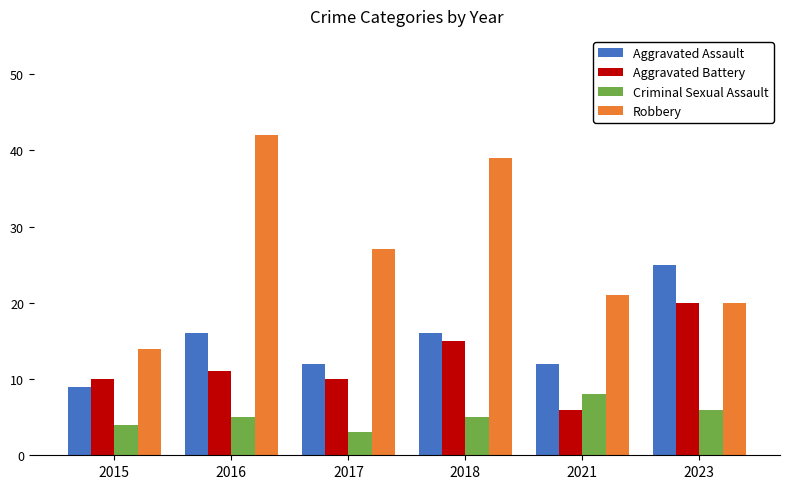

What value does the Criminal Sexual Assault series have at 2021?

8